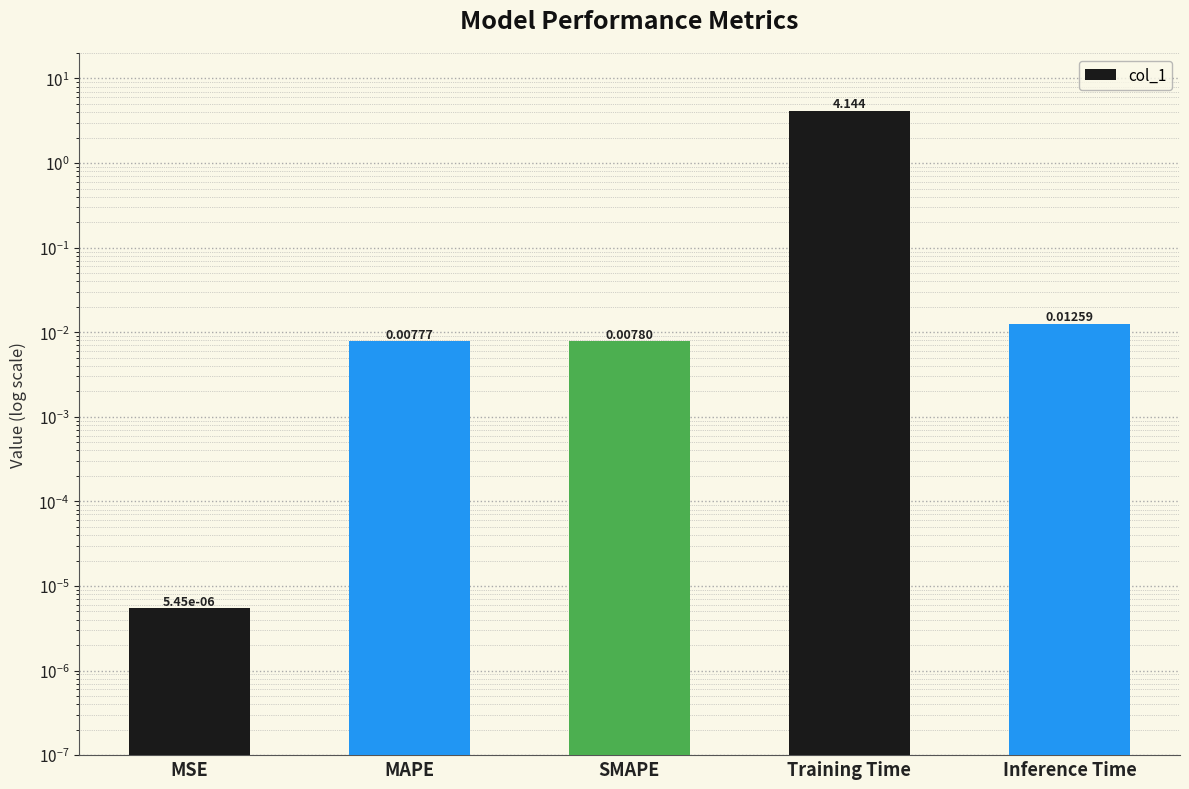

Reading left to right, what are all the values shown in this chart?

0.0	0.0	0.0	4.1	0.0